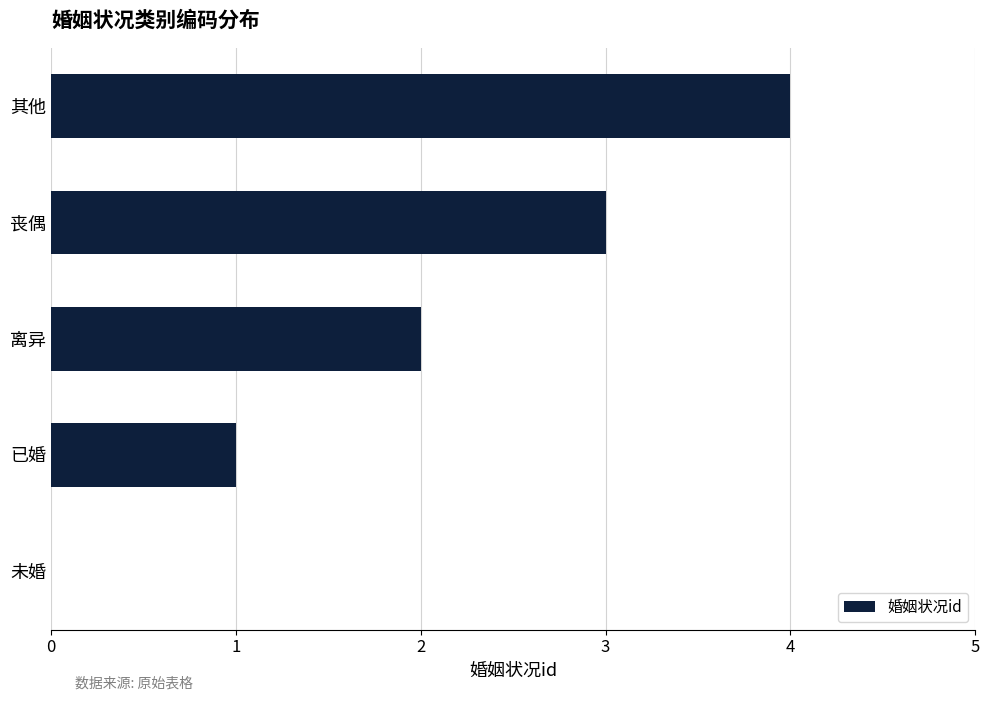

Which label corresponds to the largest value in the chart?

其他